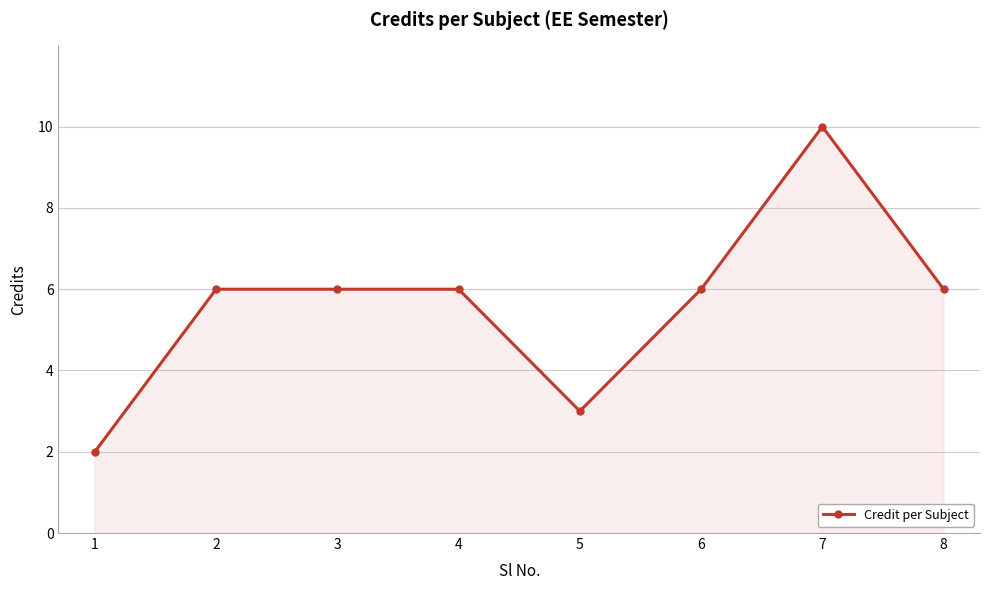

What is the value of the 8th point from the left?

6